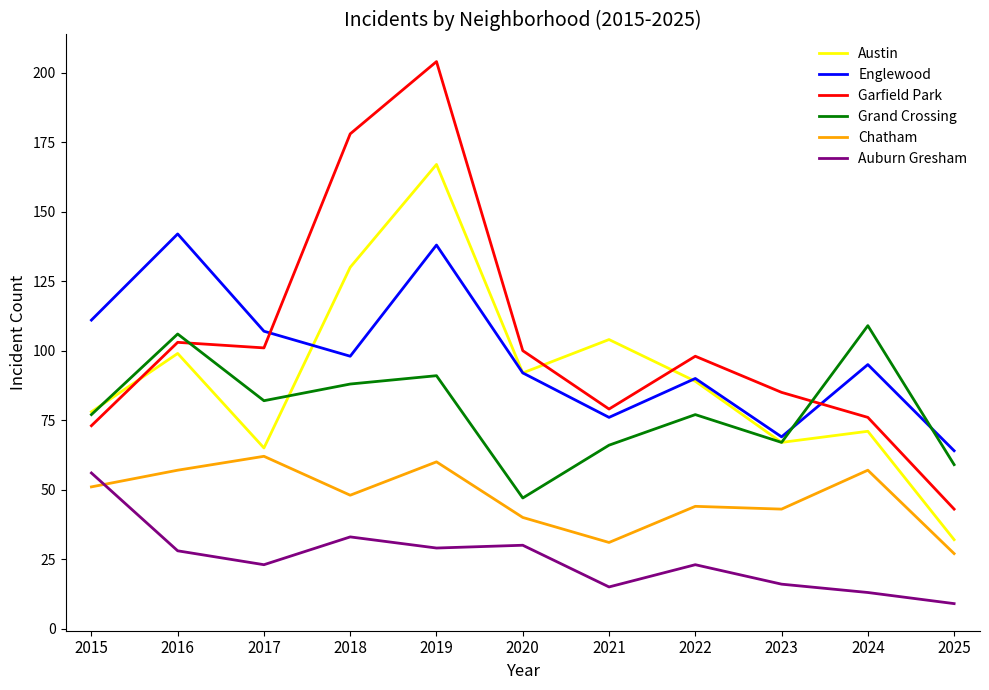

Reading right to left, transcribe all the data shown in this chart.

Austin: 2025=32	2024=71	2023=67	2022=89	2021=104	2020=92	2019=167	2018=130	2017=65	2016=99	2015=78
Englewood: 2025=64	2024=95	2023=69	2022=90	2021=76	2020=92	2019=138	2018=98	2017=107	2016=142	2015=111
Garfield Park: 2025=43	2024=76	2023=85	2022=98	2021=79	2020=100	2019=204	2018=178	2017=101	2016=103	2015=73
Grand Crossing: 2025=59	2024=109	2023=67	2022=77	2021=66	2020=47	2019=91	2018=88	2017=82	2016=106	2015=77
Chatham: 2025=27	2024=57	2023=43	2022=44	2021=31	2020=40	2019=60	2018=48	2017=62	2016=57	2015=51
Auburn Gresham: 2025=9	2024=13	2023=16	2022=23	2021=15	2020=30	2019=29	2018=33	2017=23	2016=28	2015=56